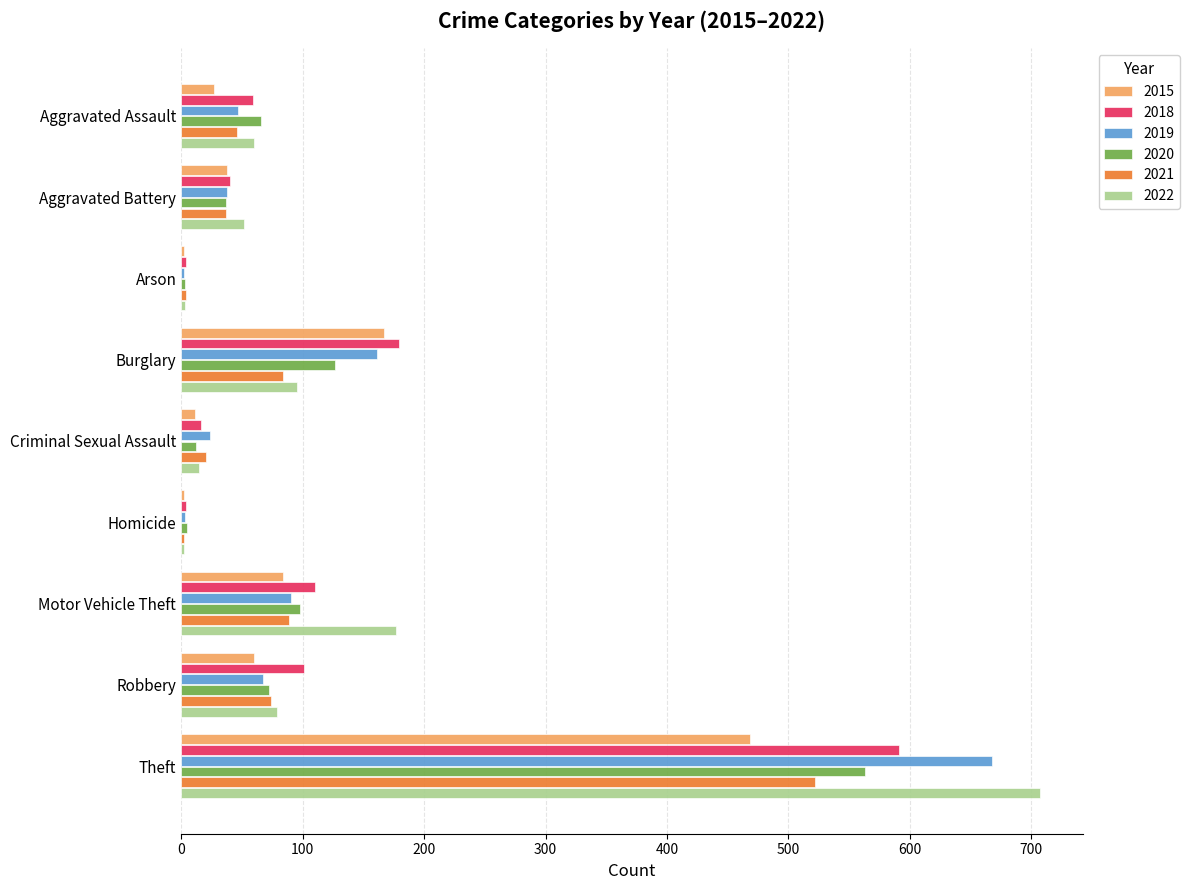

What is the approximate value of 2015 at Aggravated Assault, to the nearest 5?

25